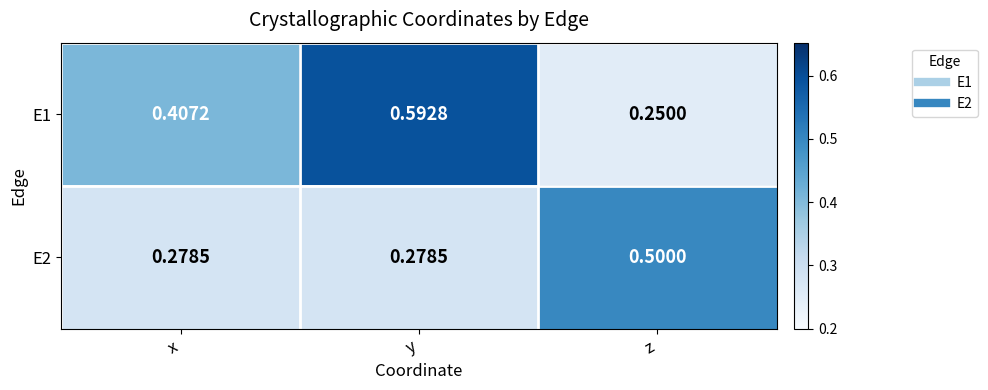

At which category is the sum across all series the highest?

y